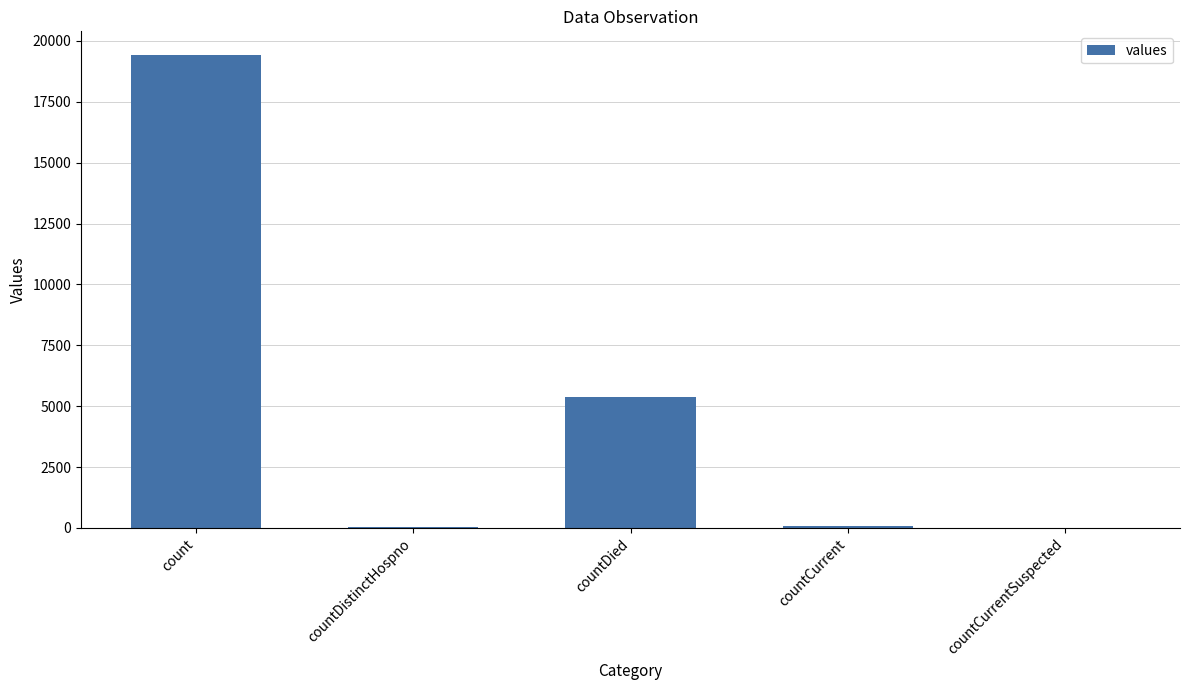

The chart shows a value of 5357 at countDied. True or false?

True